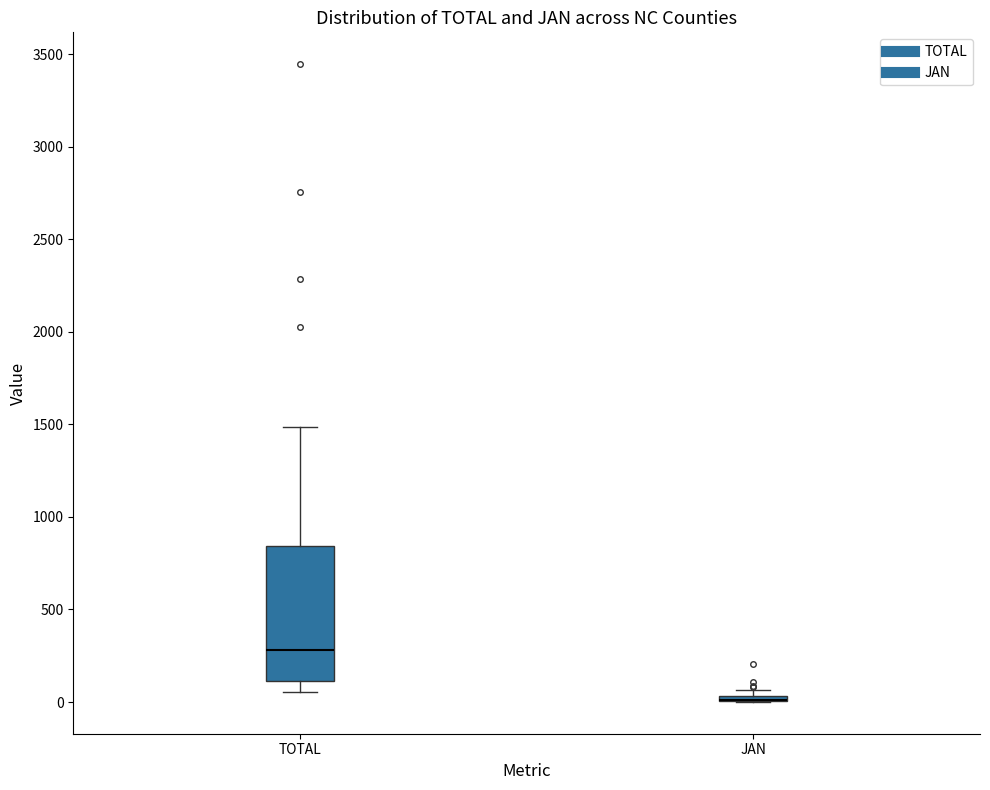

Where is the lower edge of the box for JAN on the y-axis? The values are not printed on the chart, so give them approximately, as read against the axis.

0